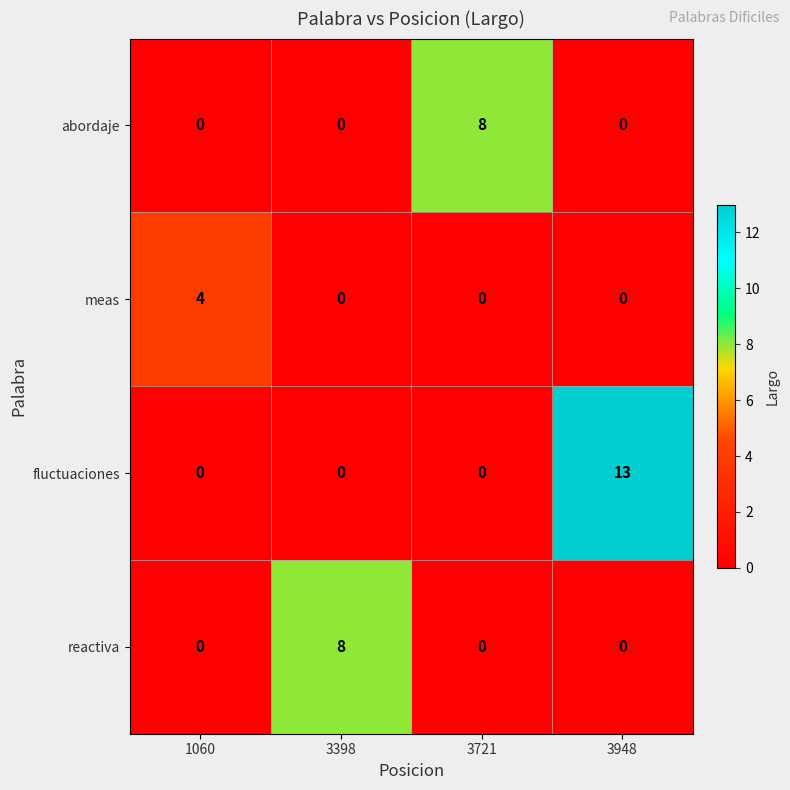

Reading right to left, list all the values displayed in this chart.

abordaje: 0	8	0	0
meas: 0	0	0	4
fluctuaciones: 13	0	0	0
reactiva: 0	0	8	0